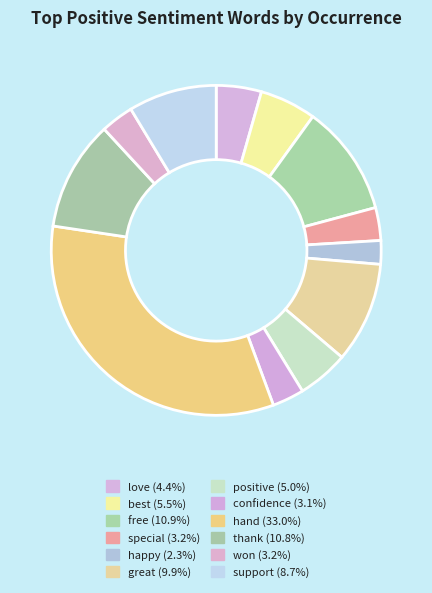

Which category has the smallest portion of the pie?

happy